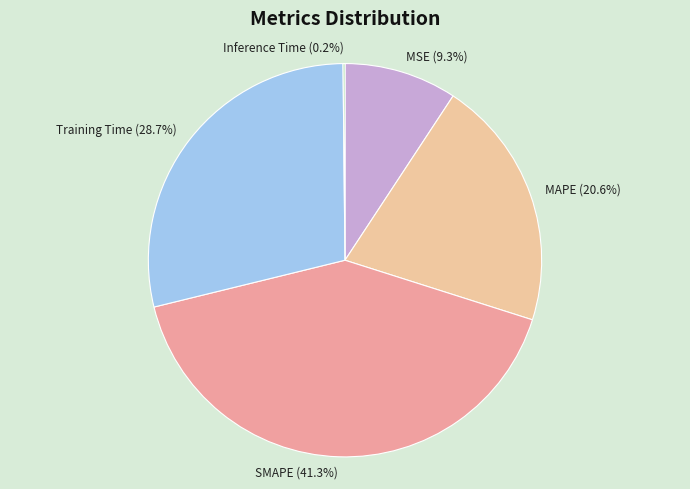

To the nearest percent, what is the difference between the largest and smallest slice percentages?

41%